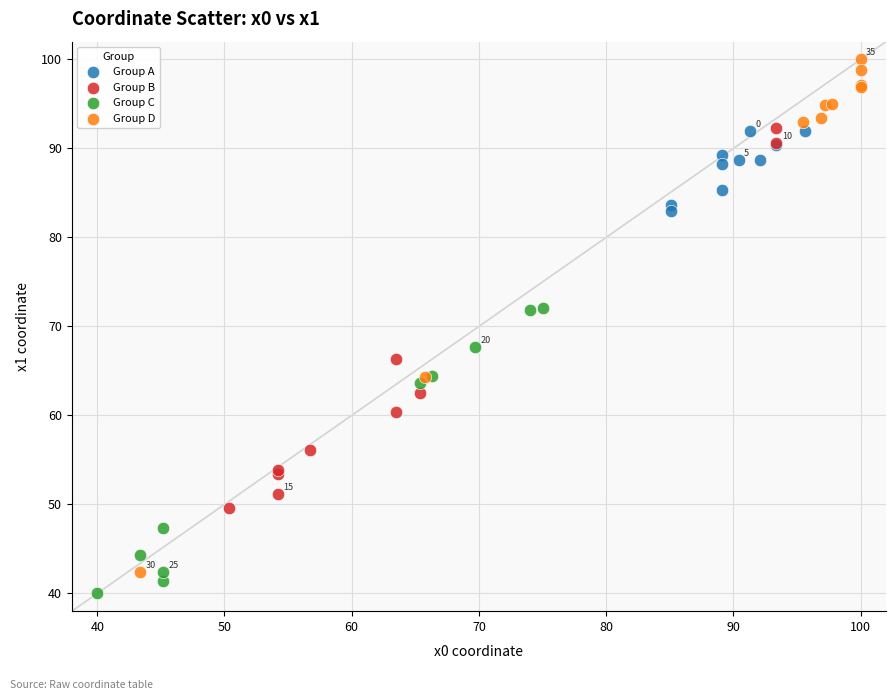

Which series contains the highest Y value?

Group D